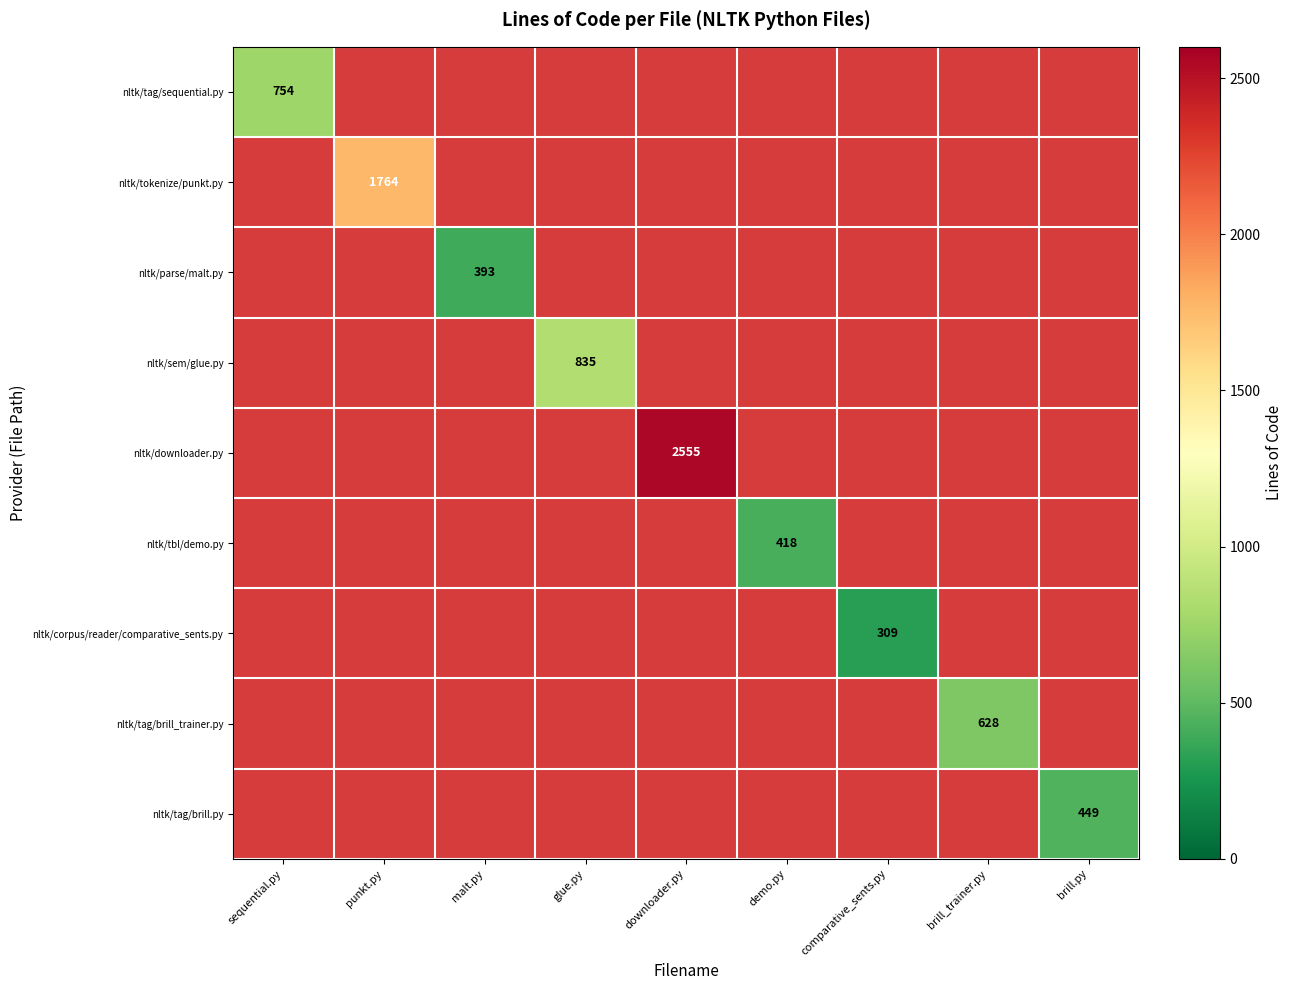

Count the number of data series in this chart.

9